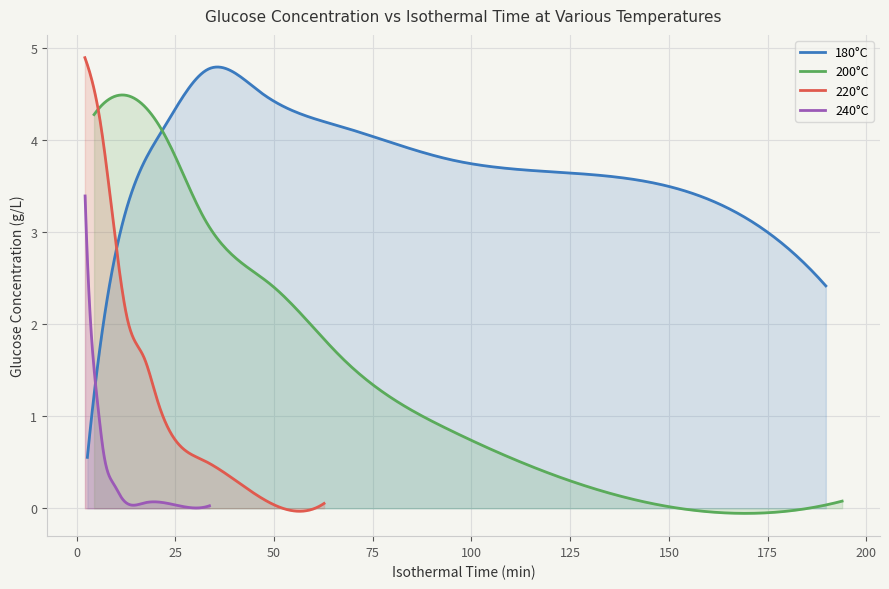

Which series ends up on top after the final intersection of 220°C and 180°C?

180°C